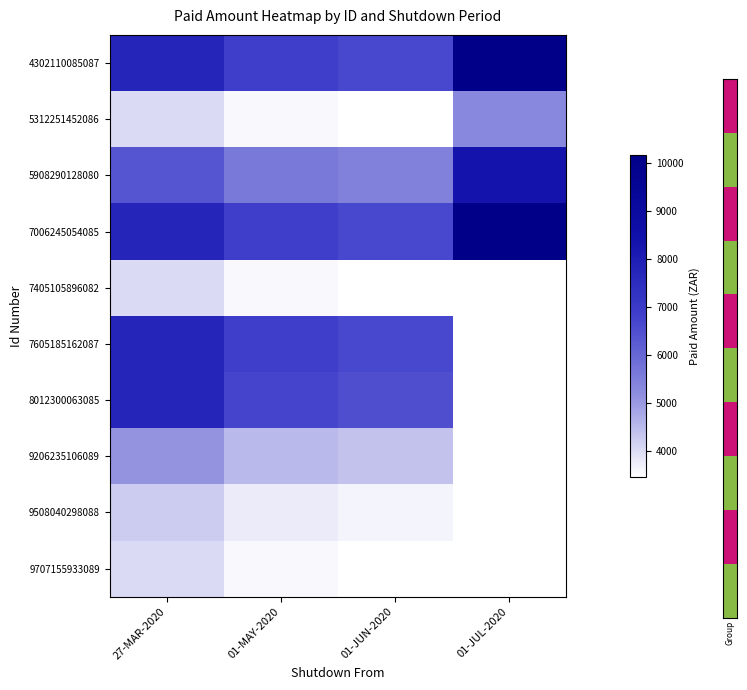

What is the smallest value displayed?

3452.1